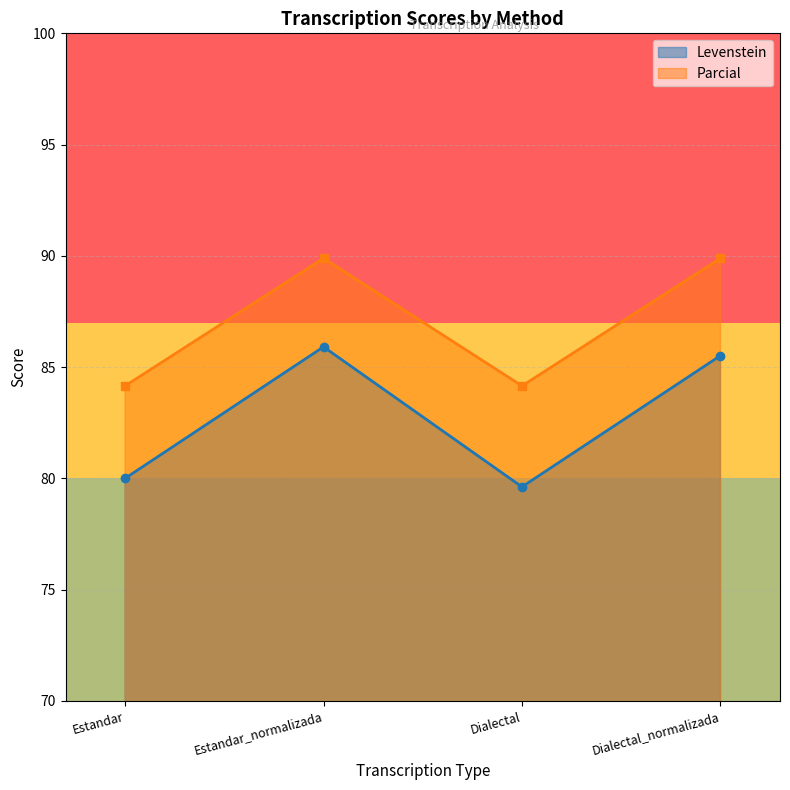

Reading right to left, what are all the values shown in this chart?

Levenstein: Dialectal_normalizada=85.5	Dialectal=79.6	Estandar_normalizada=85.9	Estandar=80.0
Parcial: Dialectal_normalizada=89.9	Dialectal=84.2	Estandar_normalizada=89.9	Estandar=84.2